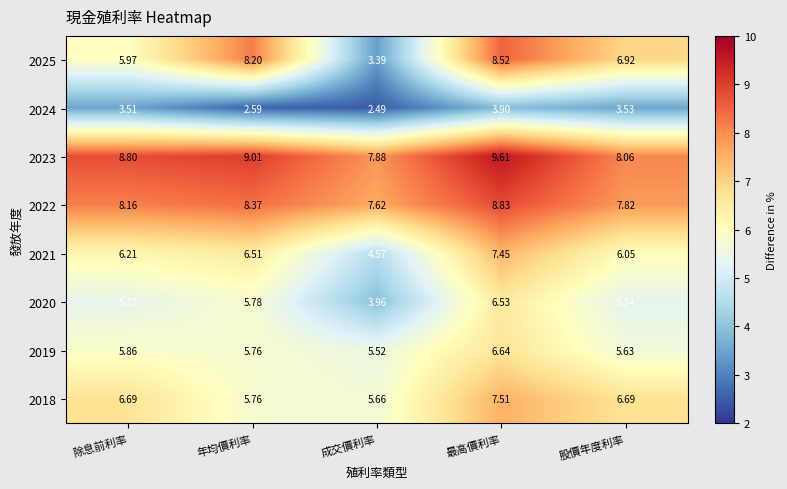

Which category has the lowest value across all series?

成交價利率